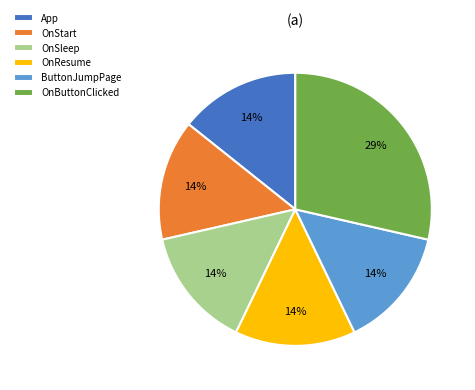

Does ButtonJumpPage account for over 50% of the chart?

No